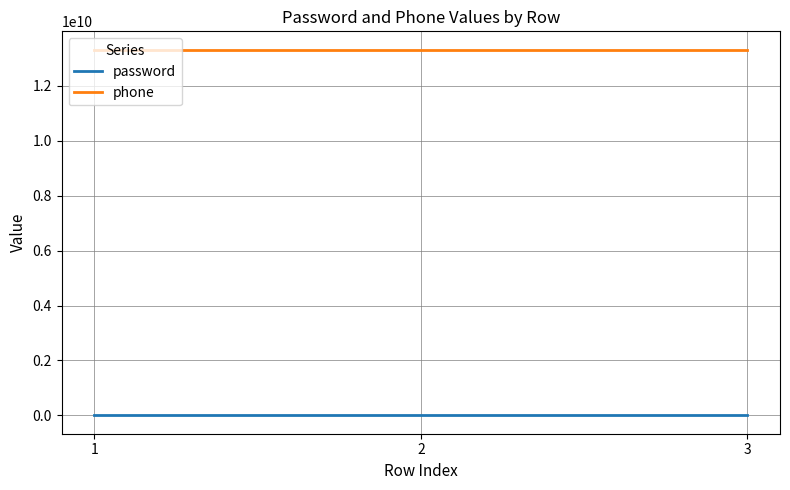

Rank the series by their maximum value, from lowest to highest.

password, phone